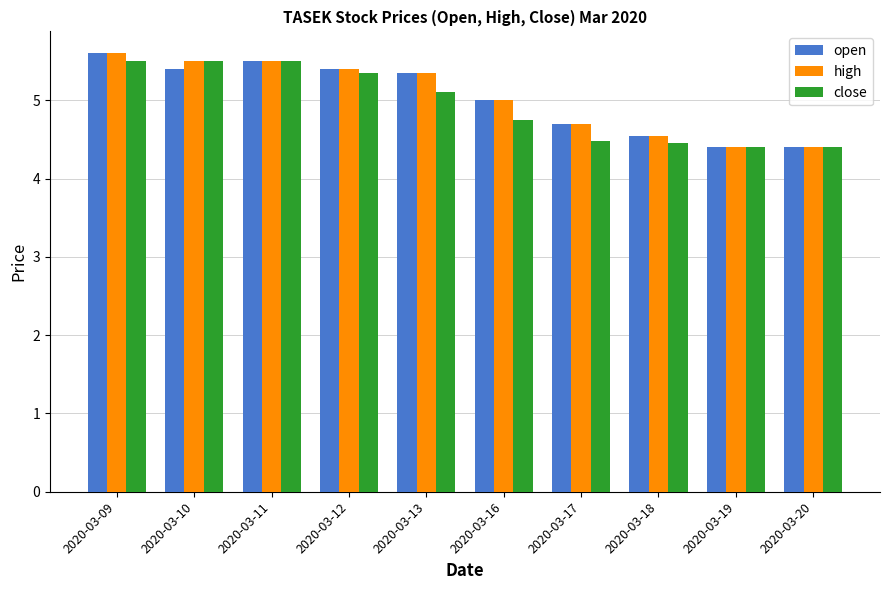

What are all the series names shown in the legend?

open, high, close